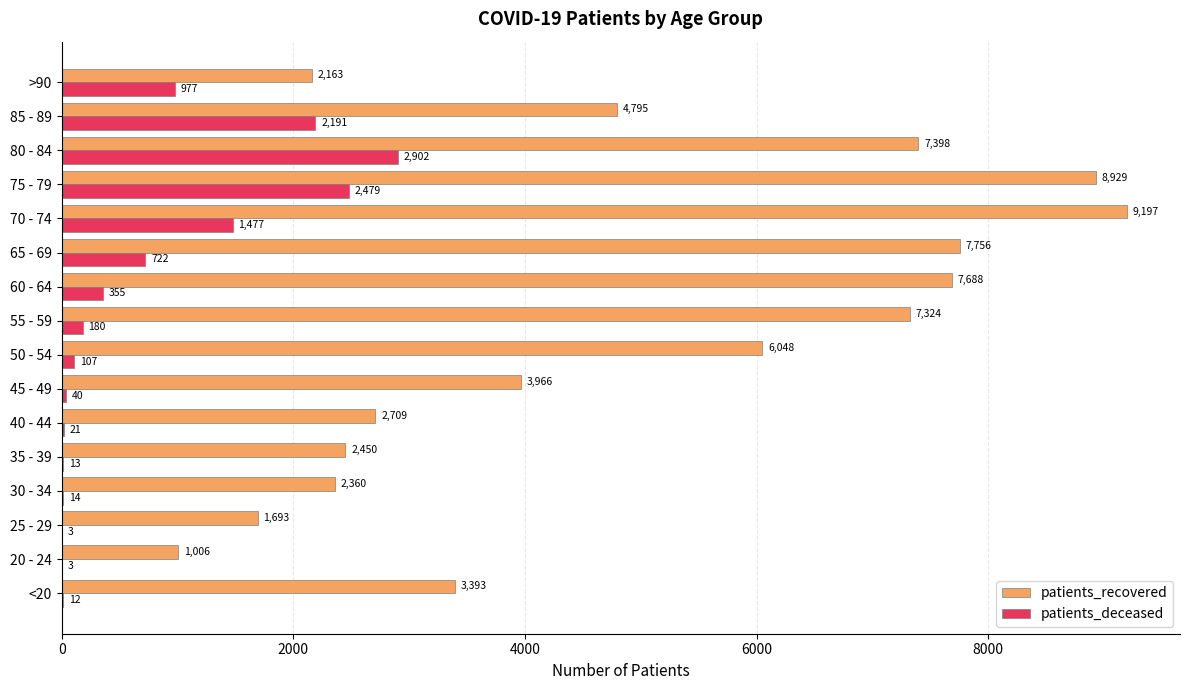

The patients_recovered series shows 1275 at 40 - 44. True or false?

False